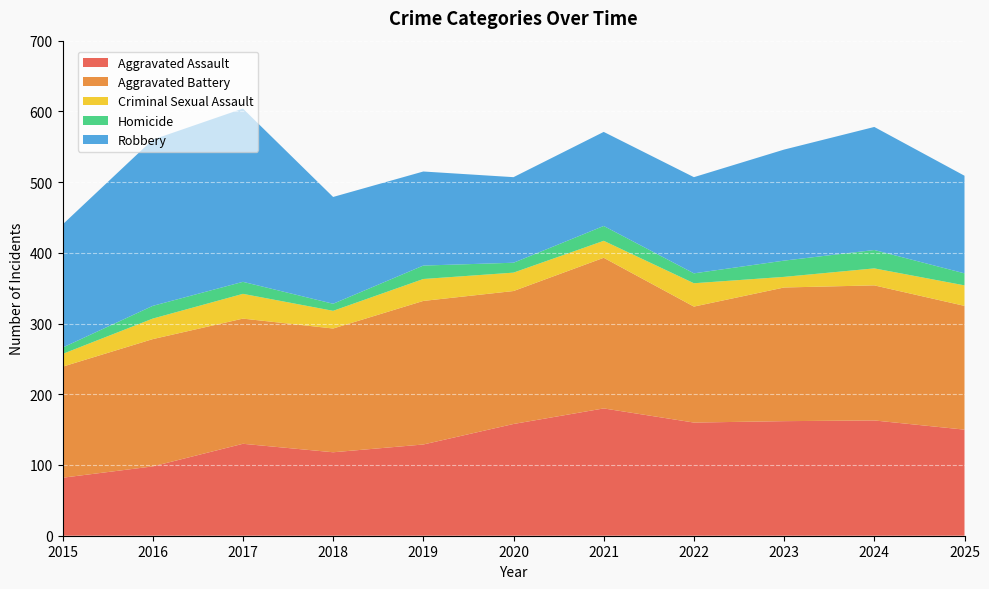

Reading left to right, list all the values displayed in this chart.

Aggravated Assault: 82	98	130	118	129	158	180	160	162	163	150
Aggravated Battery: 157	180	177	175	203	188	213	164	189	191	175
Criminal Sexual Assault: 18	29	35	25	31	26	24	33	15	24	29
Homicide: 9	18	17	10	19	14	21	14	23	26	17
Robbery: 174	235	245	151	133	121	133	136	157	174	138